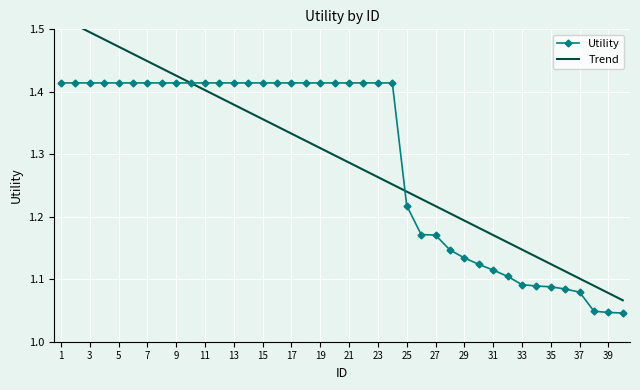

How many Utility values are between 1 and 2?

40